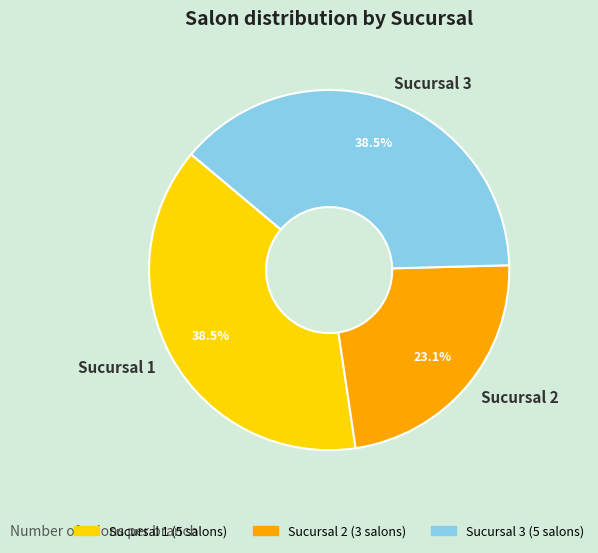

Does any single category account for the majority?

No